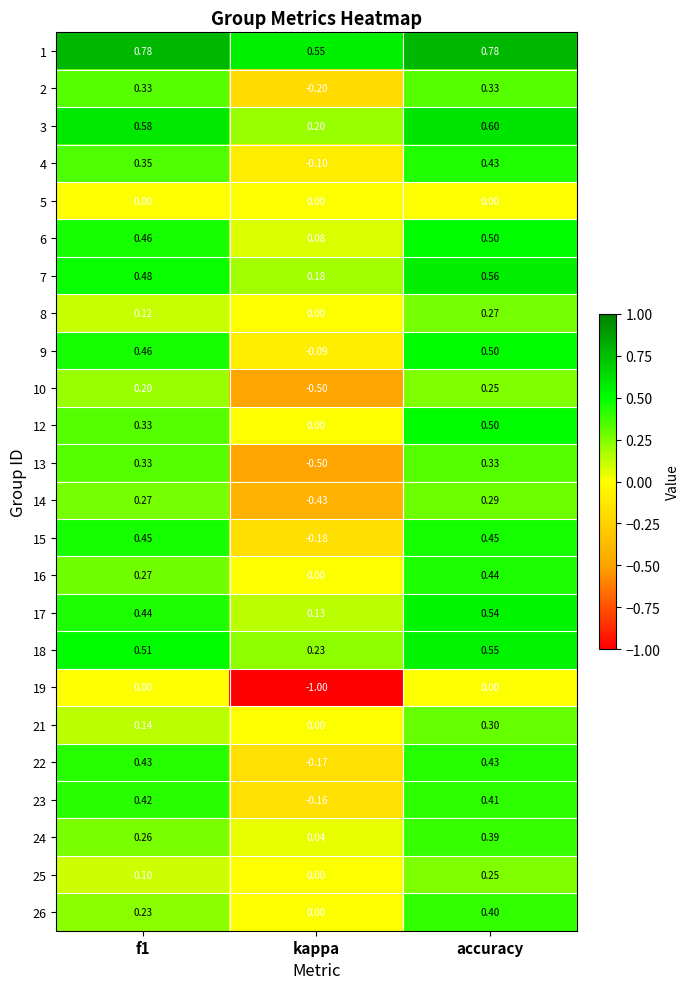

At which category is the sum across all series the highest?

accuracy